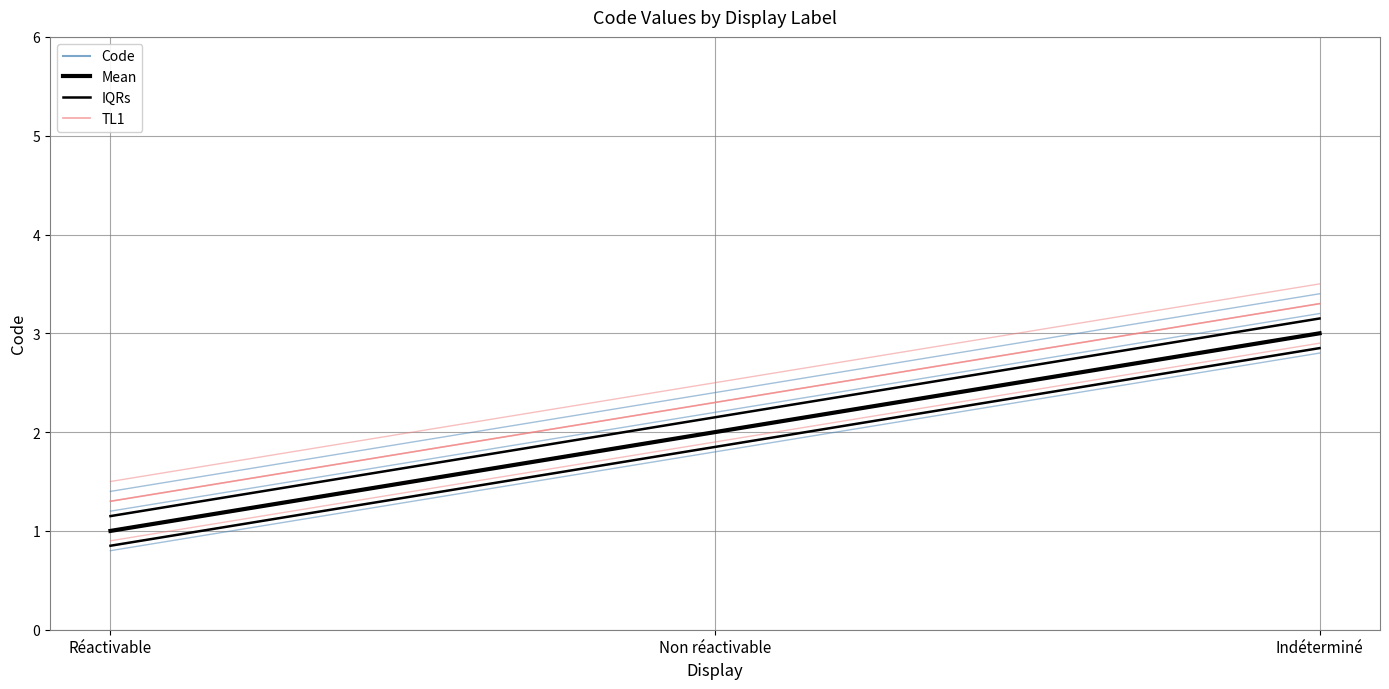

Which label corresponds to the smallest value in the chart?

Réactivable